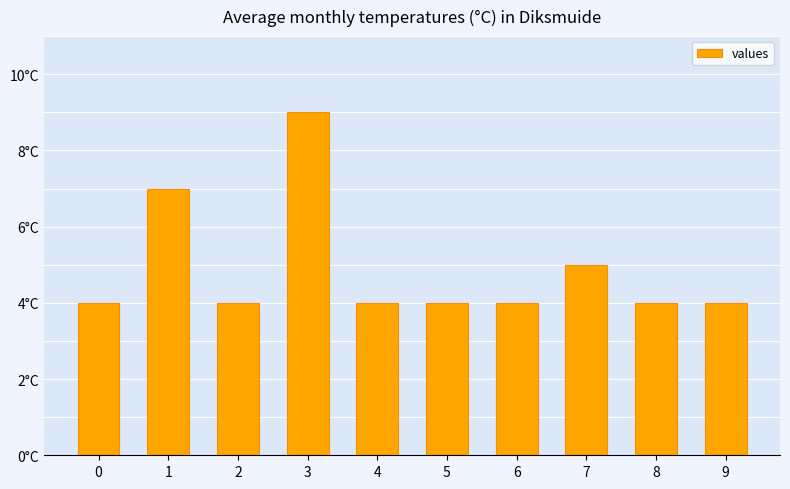

Does the chart contain any negative values?

No